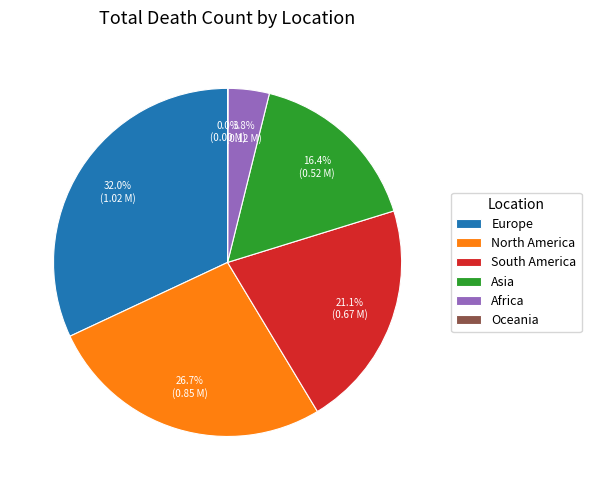

Is it true that North America is 27% of the pie?

True